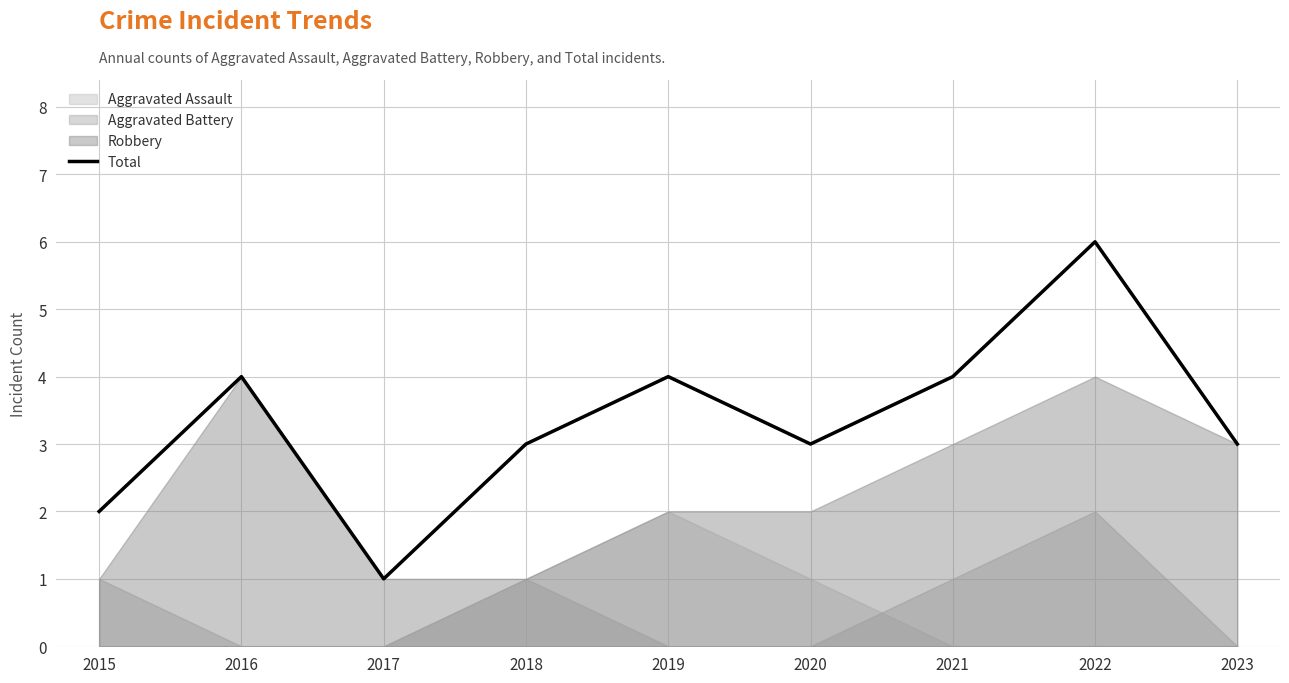

What is the sum of the values at 2019 and 2023?

7